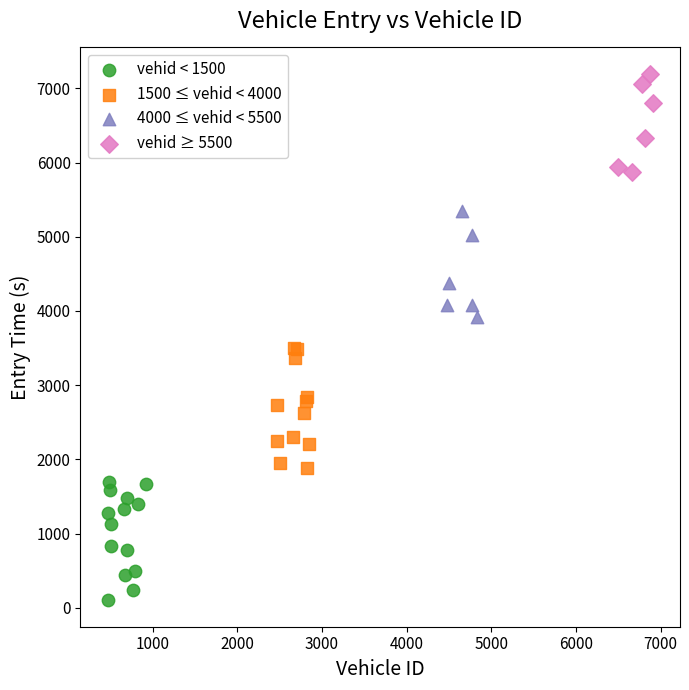

Which series reaches the maximum Y coordinate?

vehid ≥ 5500